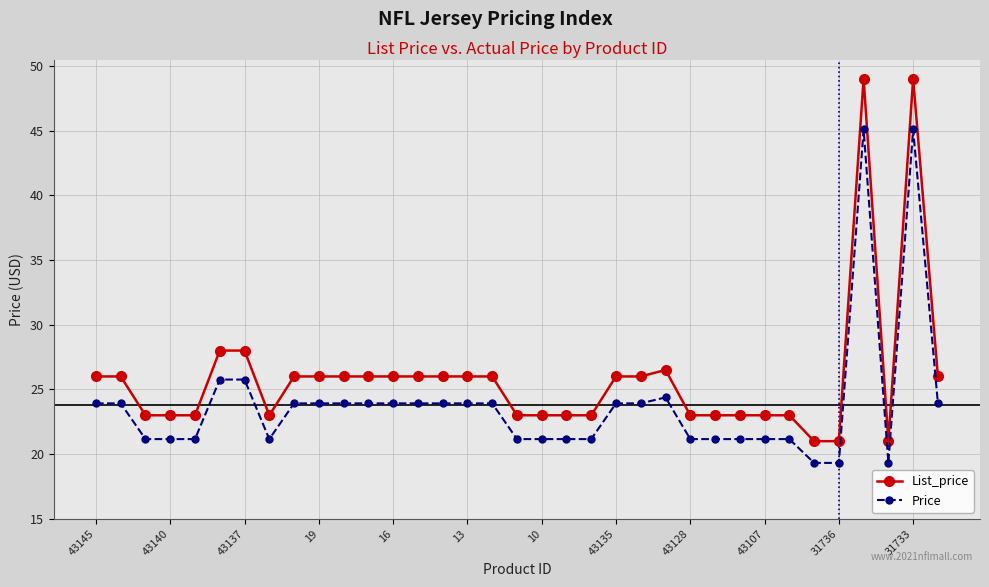

What is the value of the List_price point at the 13th from the left?

26.0